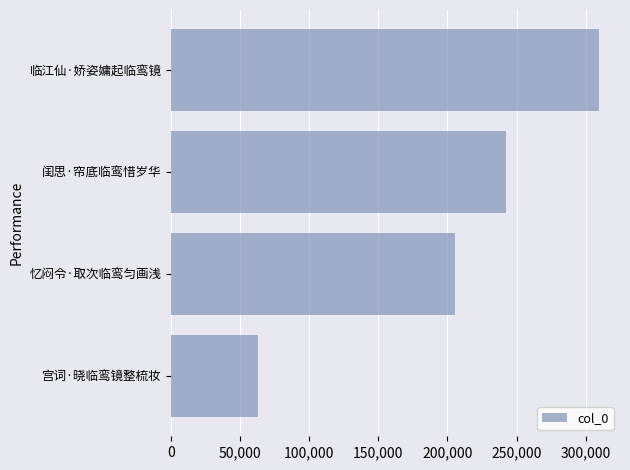

Rank the categories by value from highest to lowest.

临江仙·娇姿嫞起临鸾镜, 闺思·帘底临鸾惜岁华, 忆闷令·取次临鸾匀画浅, 宫词·晓临鸾镜整梳妆